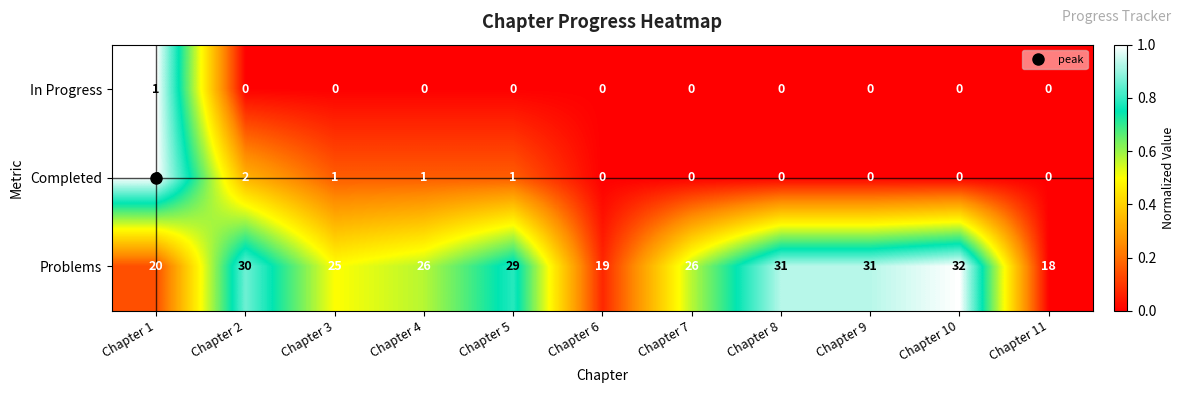

What is the sum of all Problems values?

287